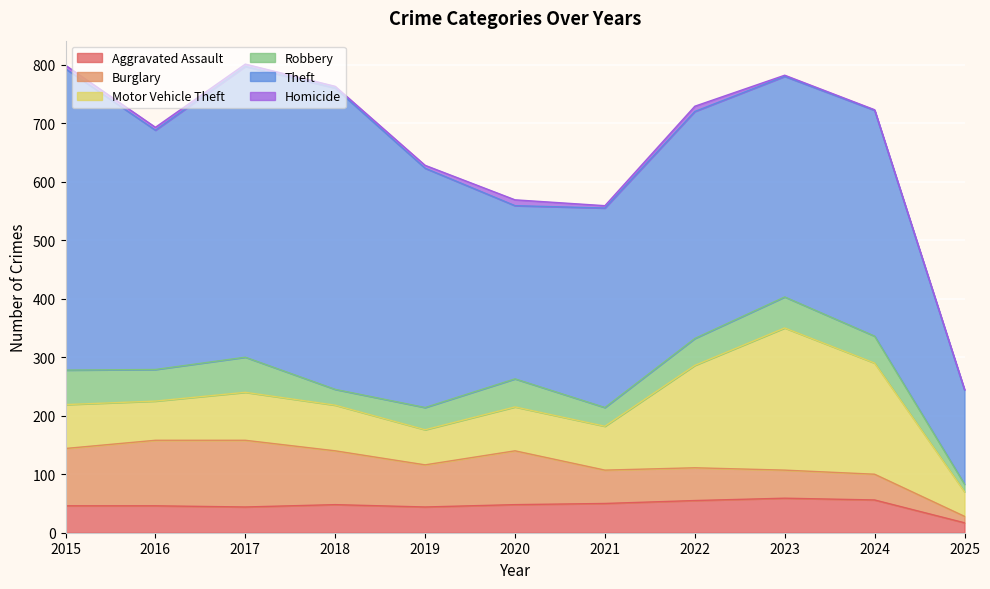

At which label does Robbery first exceed 46?

2015